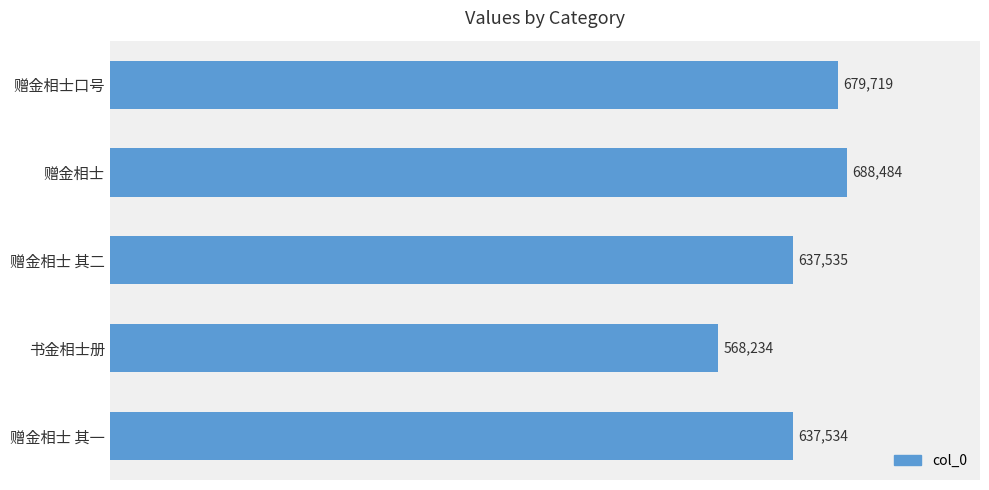

Between 赠金相士 其二 and 书金相士册, which is larger?

赠金相士 其二